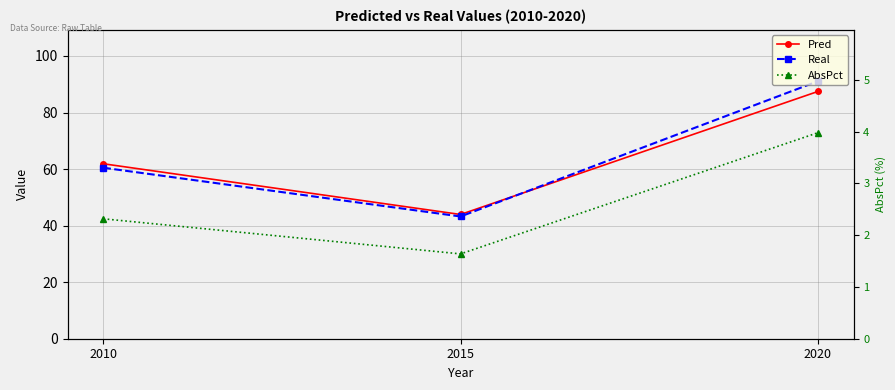

How many lines are shown in the chart?

3